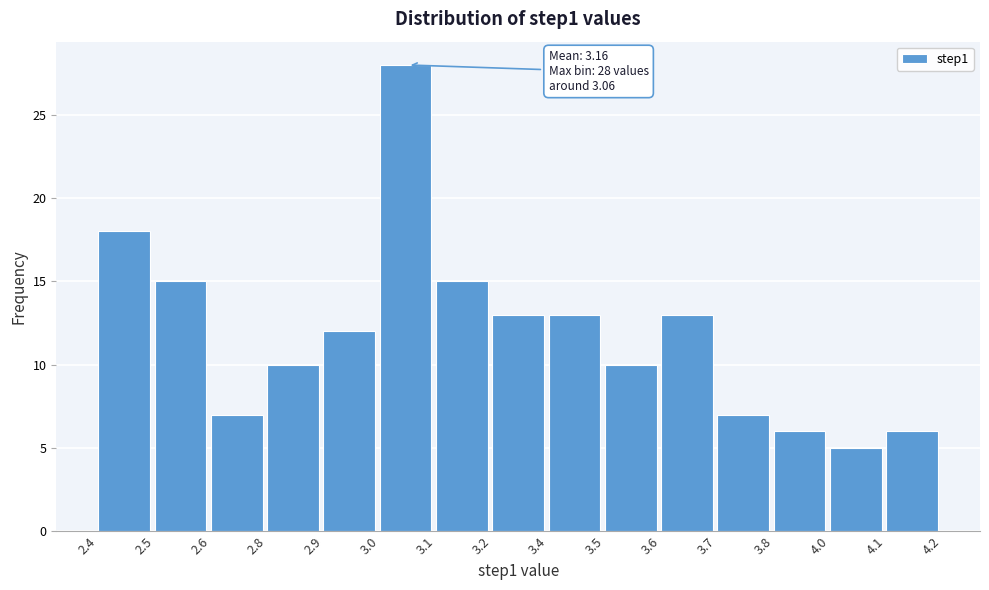

Reading right to left, what are all the values shown in this chart?

6	5	6	7	13	10	13	13	15	28	12	10	7	15	18